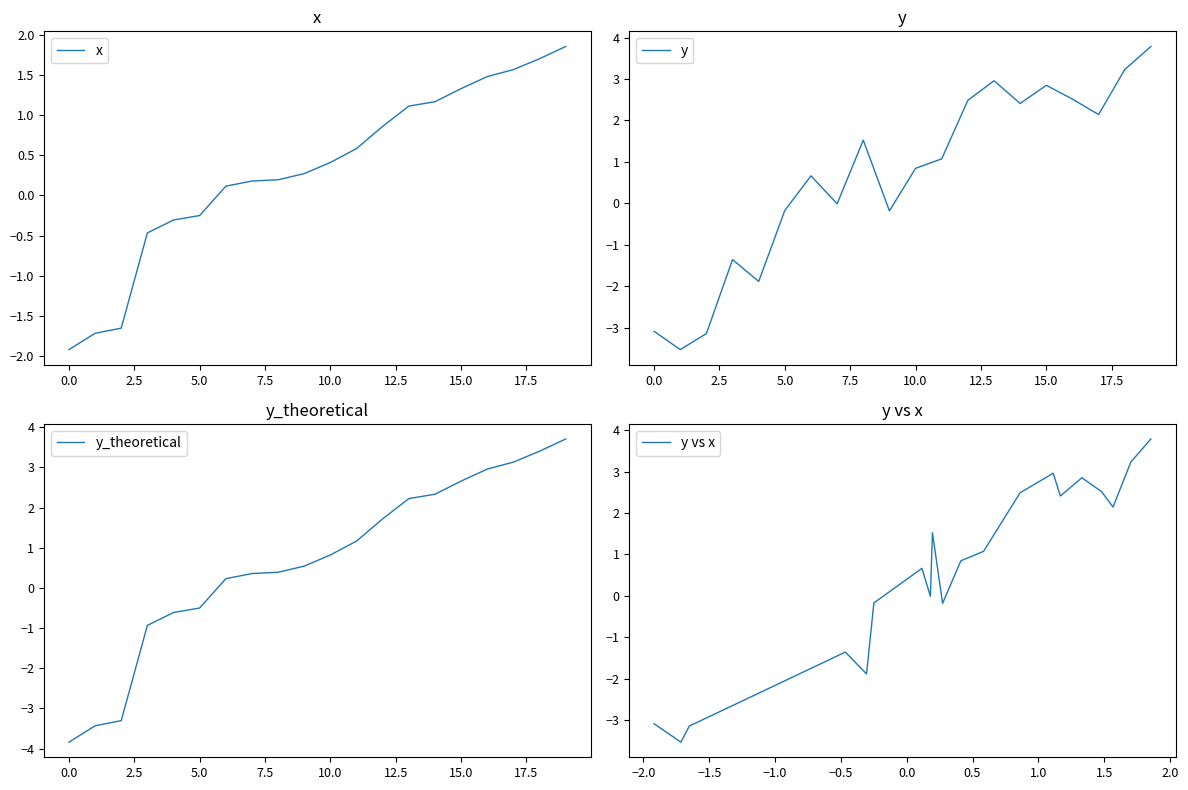

How many intersections are there between y_theoretical and y vs x?

12